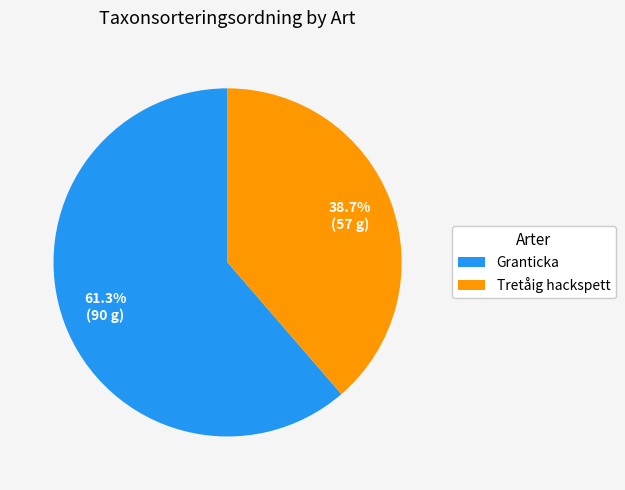

Does Granticka account for over 50% of the chart?

Yes